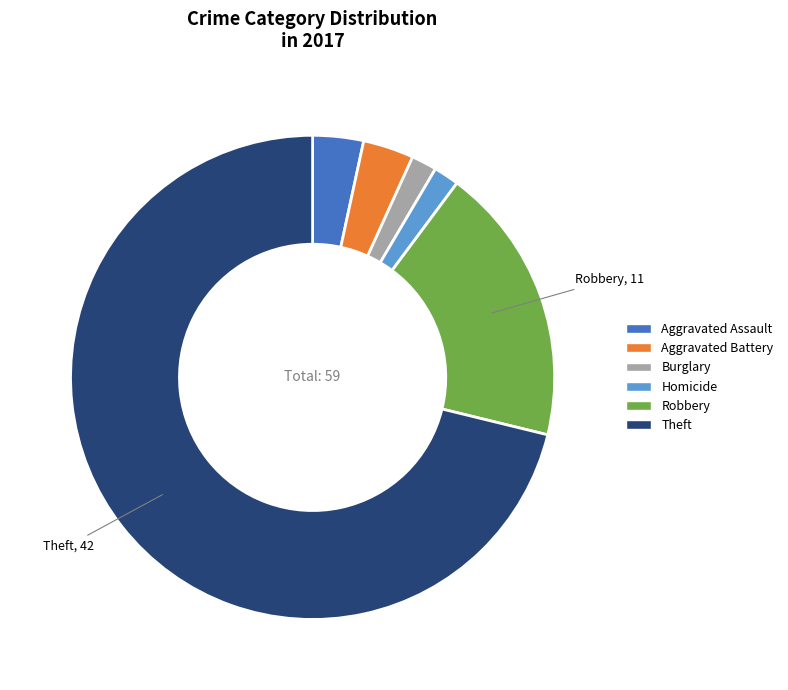

Is the sum of Aggravated Battery and Robbery greater than half?

No